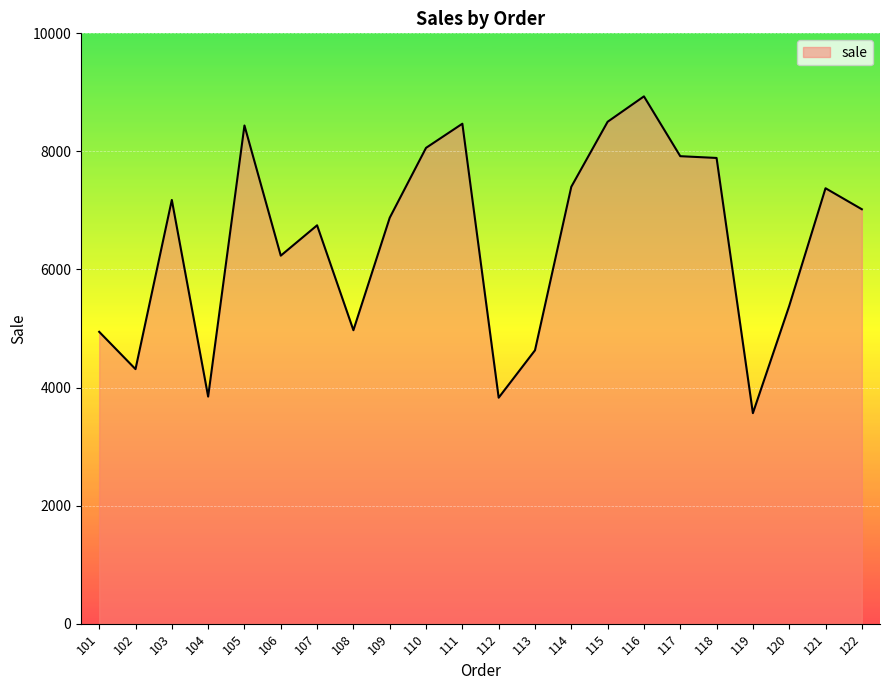

Where does the data first go above 7020?

103